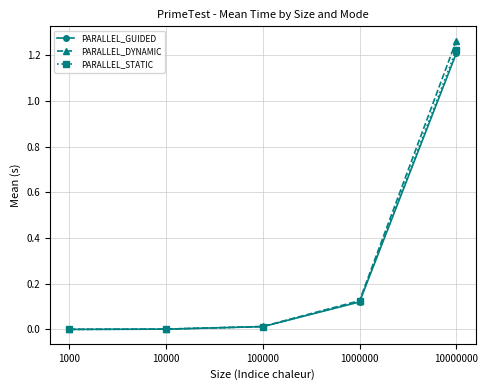

True or false: PARALLEL_STATIC has more than 1 interior local peaks.

False